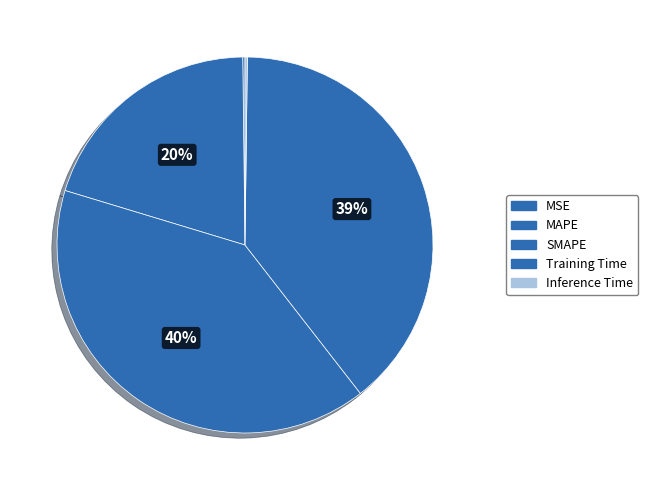

Do SMAPE and Training Time together represent more than half of the pie?

Yes